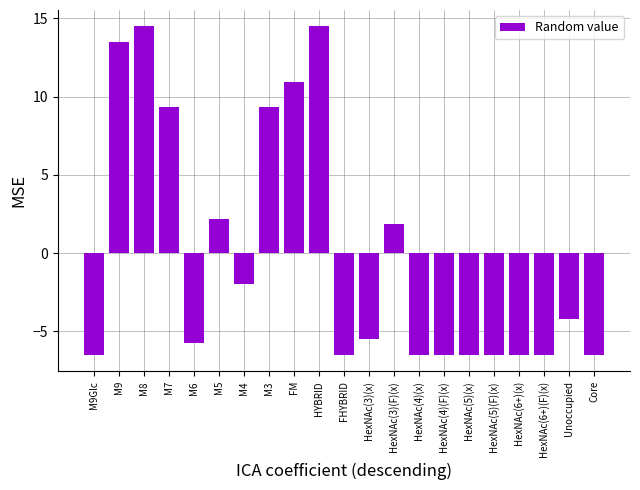

Is it true that the value at HexNAc(6+)(F)(x) is -10.1?

False